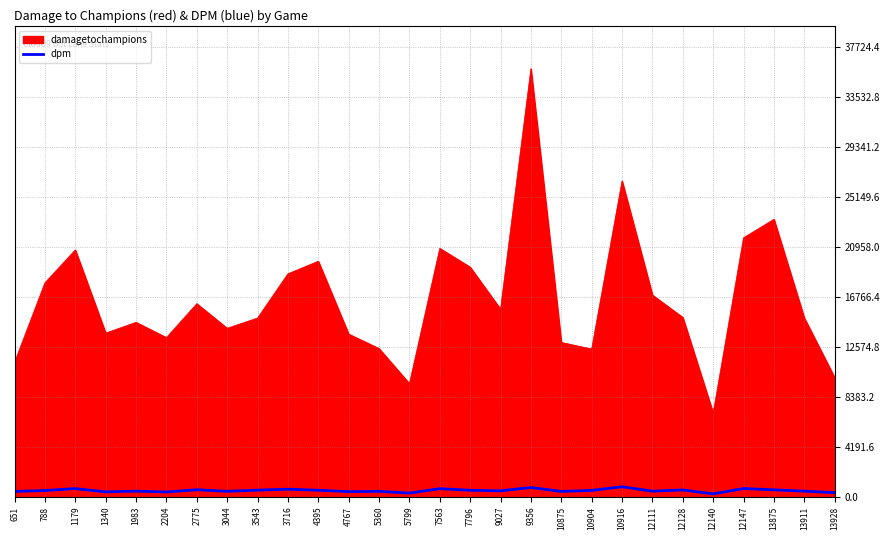

The damagetochampions series shows 29207.9 at 7796. True or false?

False